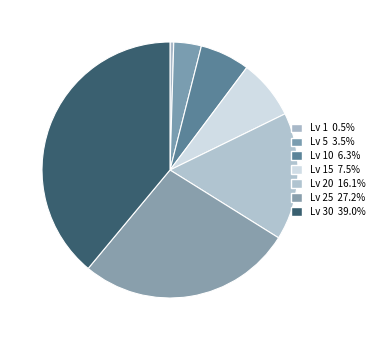

Does any single category account for the majority?

No